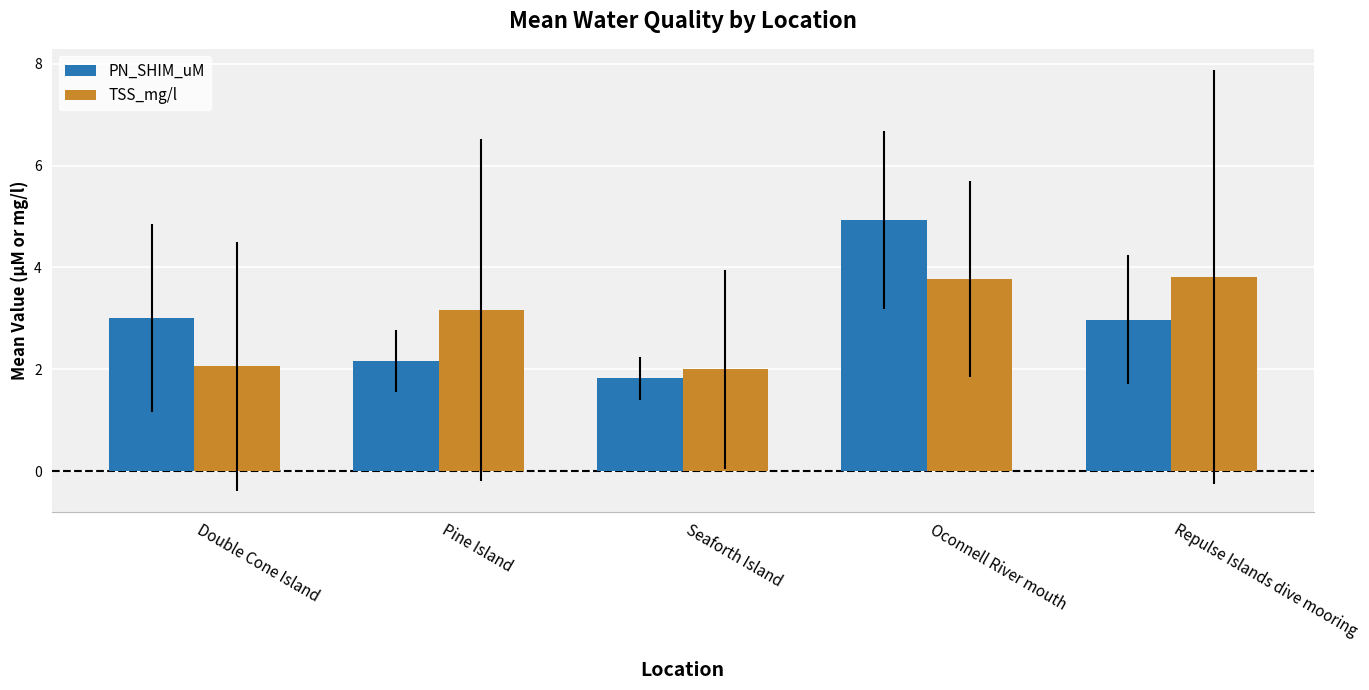

Rank the series by their maximum value, from highest to lowest.

PN_SHIM_uM, TSS_mg/l